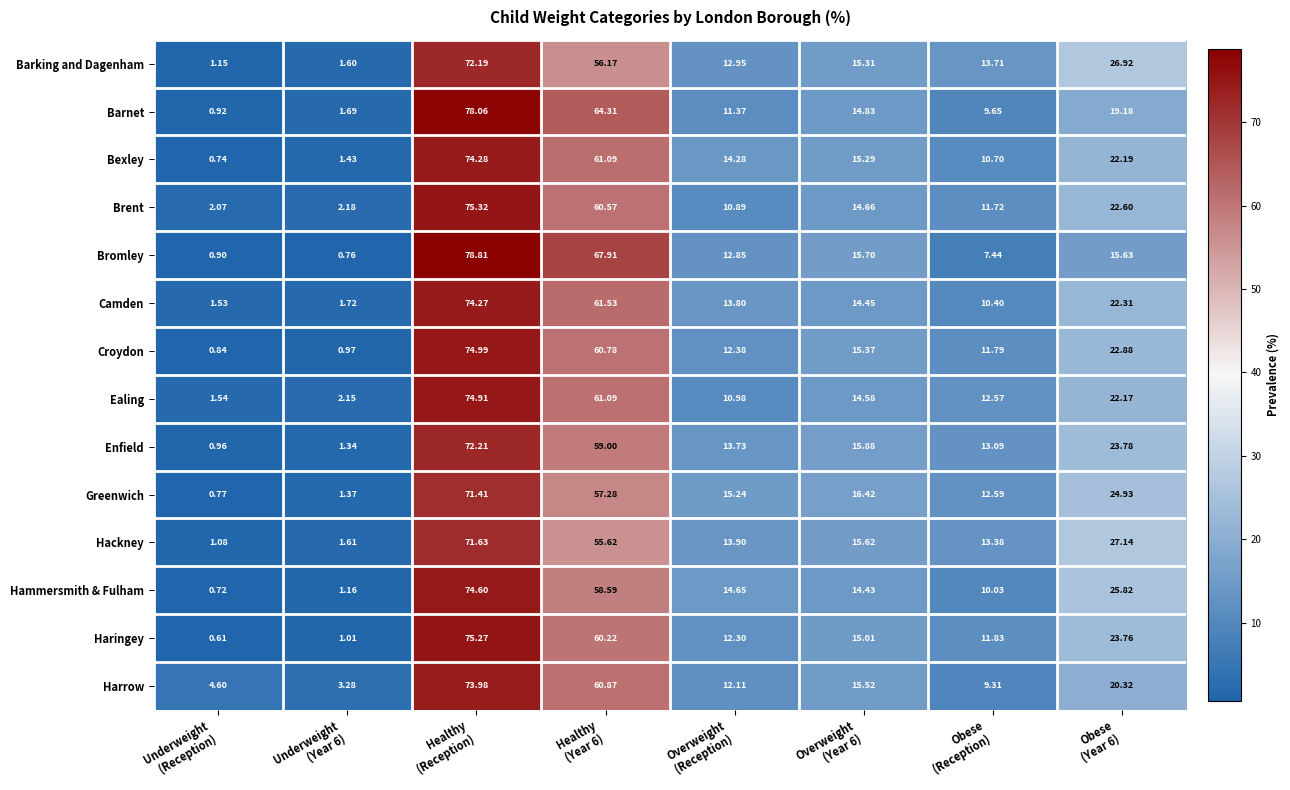

Which series has the largest range (max minus min)?

Bromley